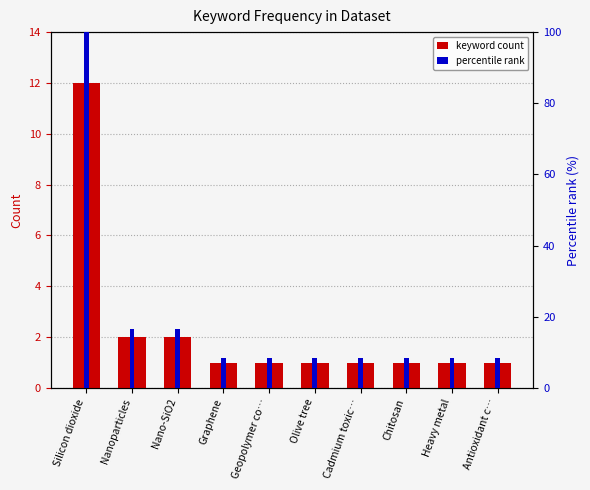

What is the greatest value displayed?

100.0